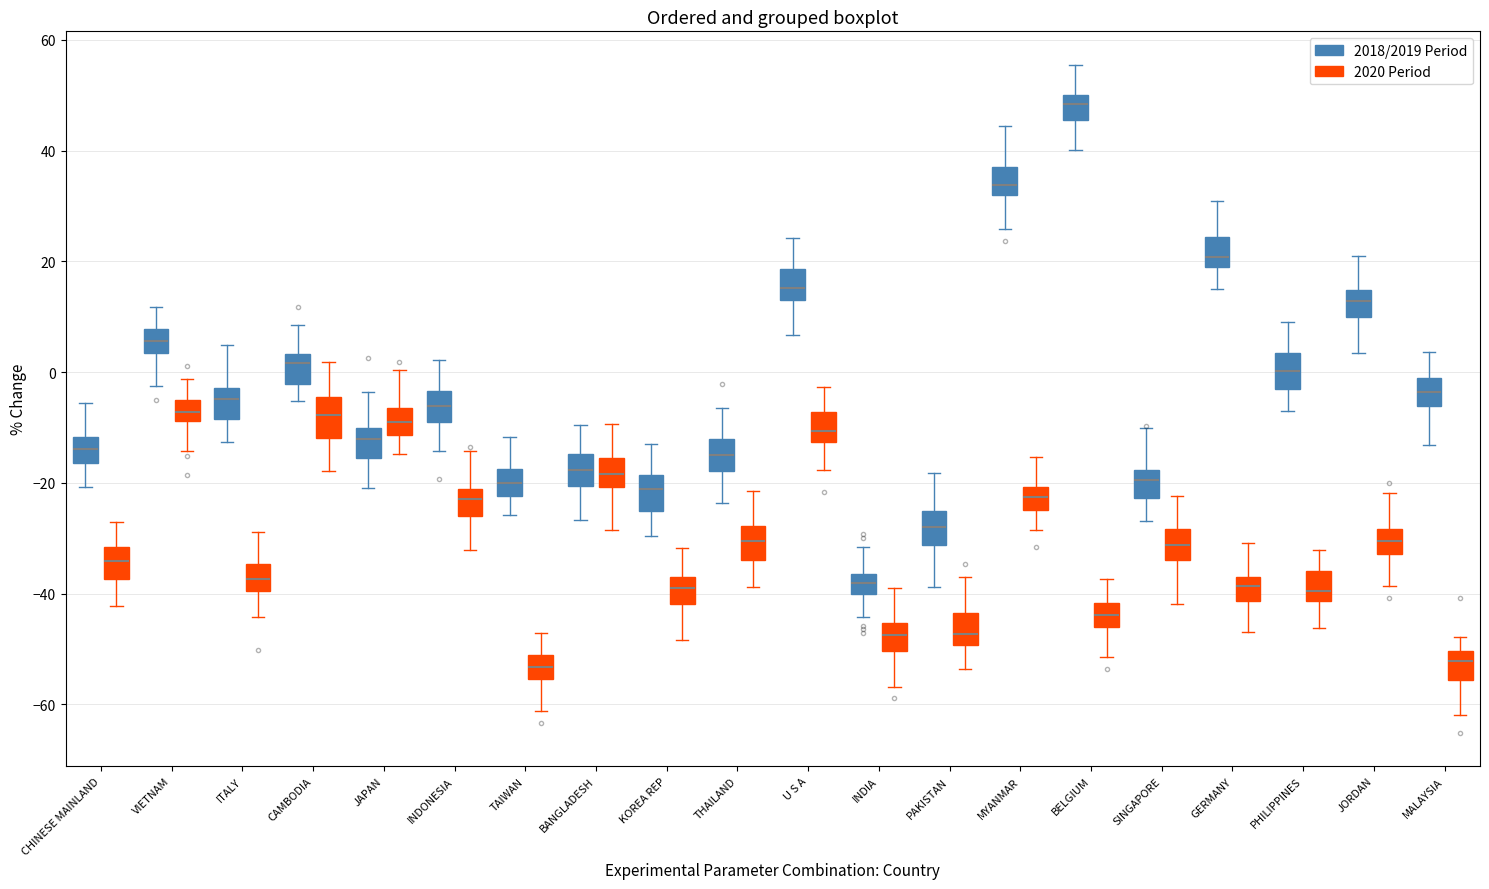

Where is the lower edge of the box for SINGAPORE (2020 Period) on the y-axis? The values are not printed on the chart, so give them approximately, as read against the axis.

-34